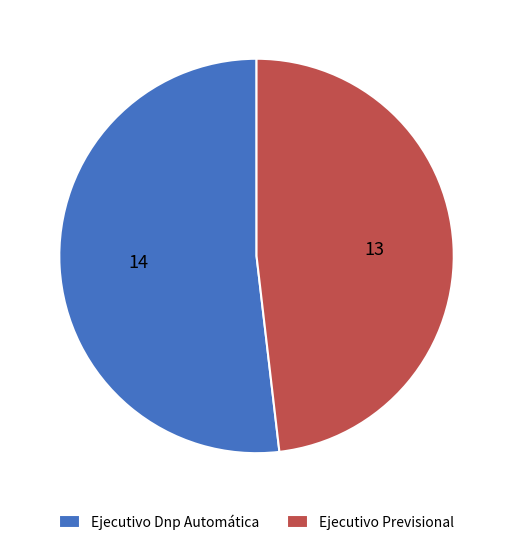

Approximately how many times larger is the value at Ejecutivo Previsional compared to Ejecutivo Dnp Automática?

0.9